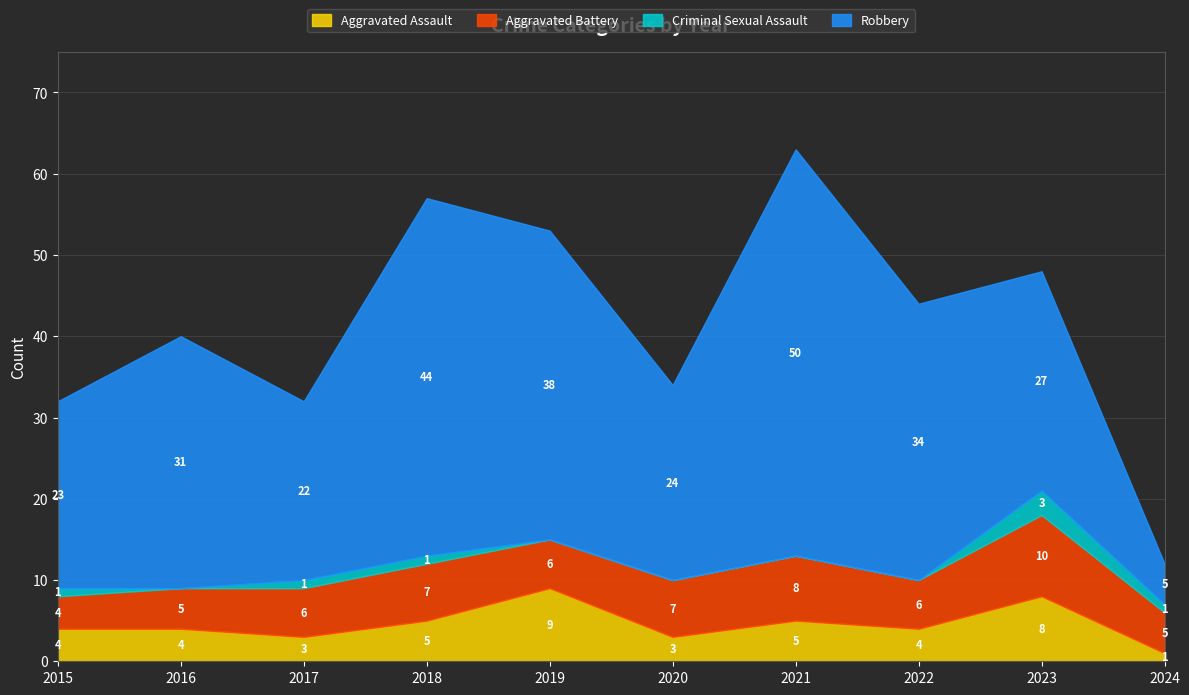

What is the lowest value of the Aggravated Battery series?

4